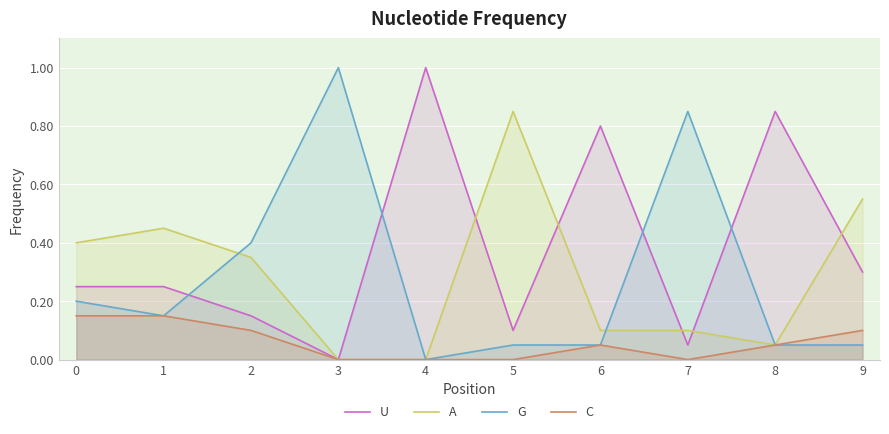

In G, how many points are higher than both neighbors (excluding endpoints)?

2